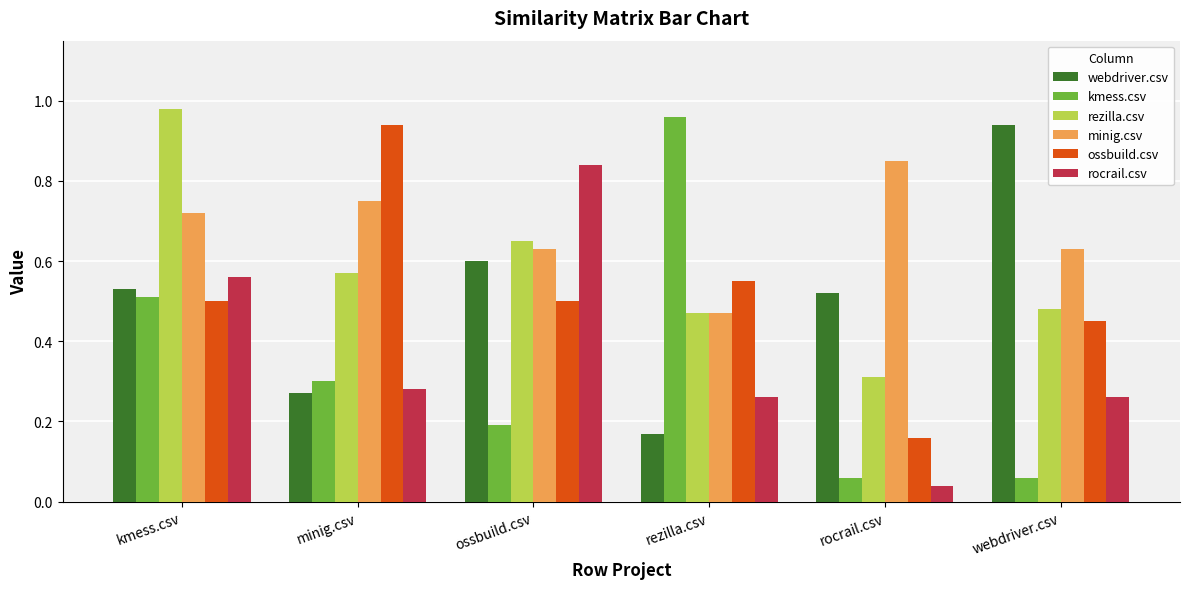

What is the average value of the rocrail.csv series?

0.4